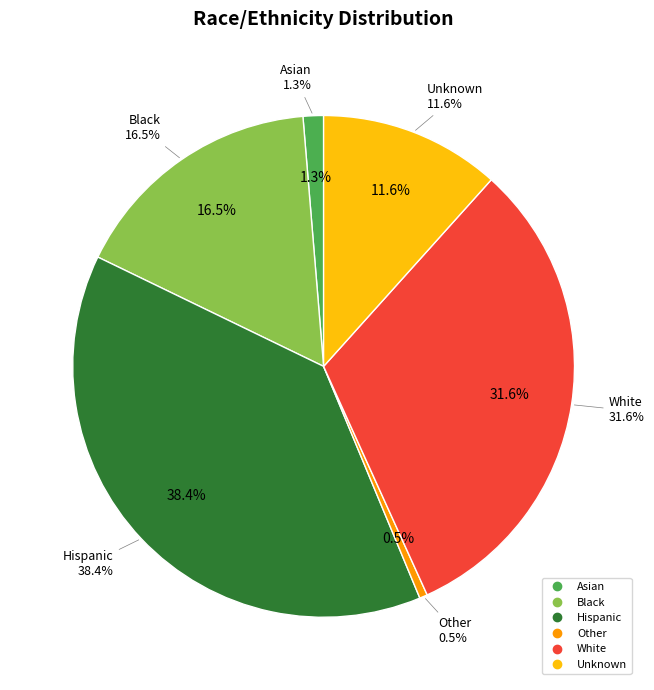

What portion of the pie excludes Hispanic?

61.6%